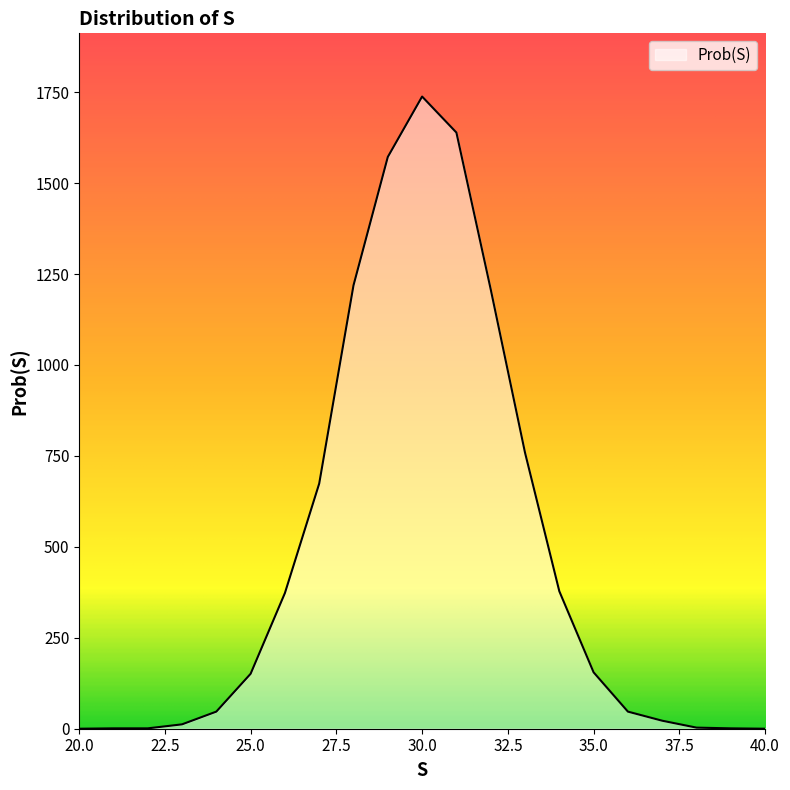

What is the greatest value displayed?

1738